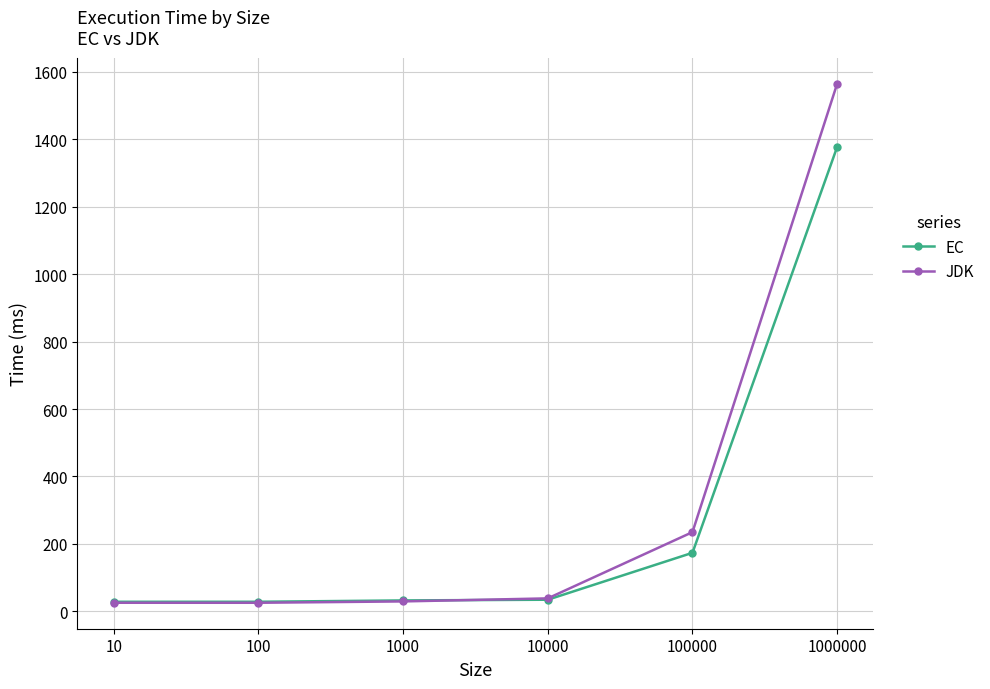

How many intersections are there between EC and JDK?

1